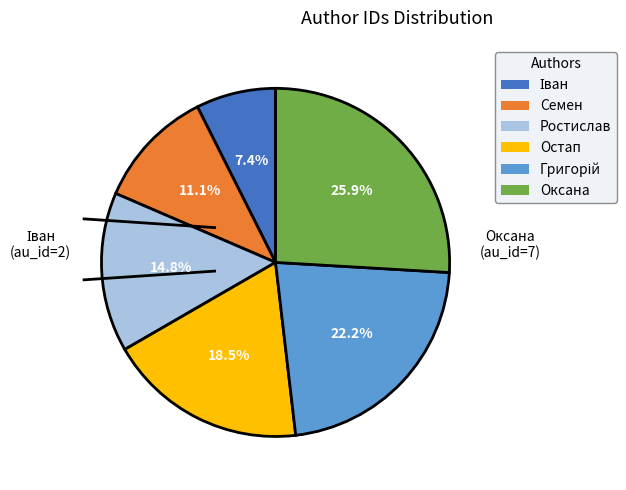

Which has a higher value, Оксана or Ростислав?

Оксана